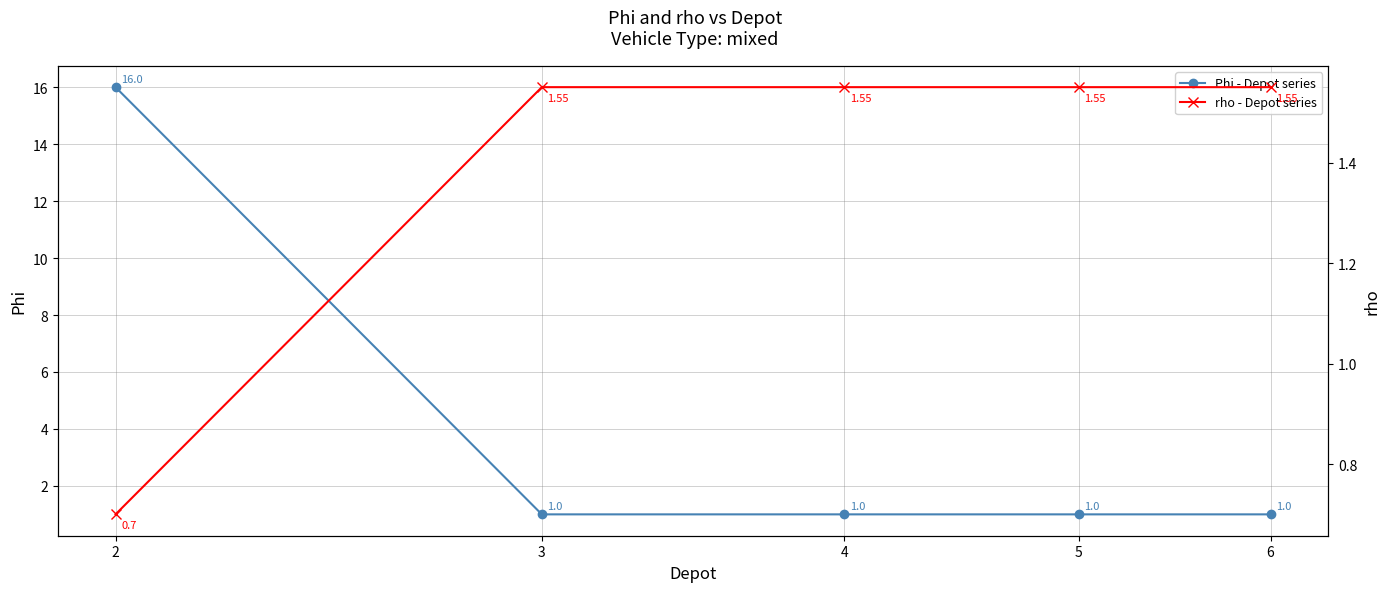

What is the average value of the Phi - Depot series series?

4